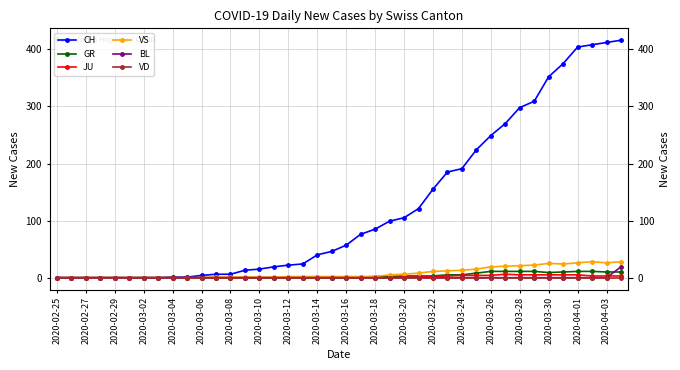

At how many categories does at least one series exceed 141?

14